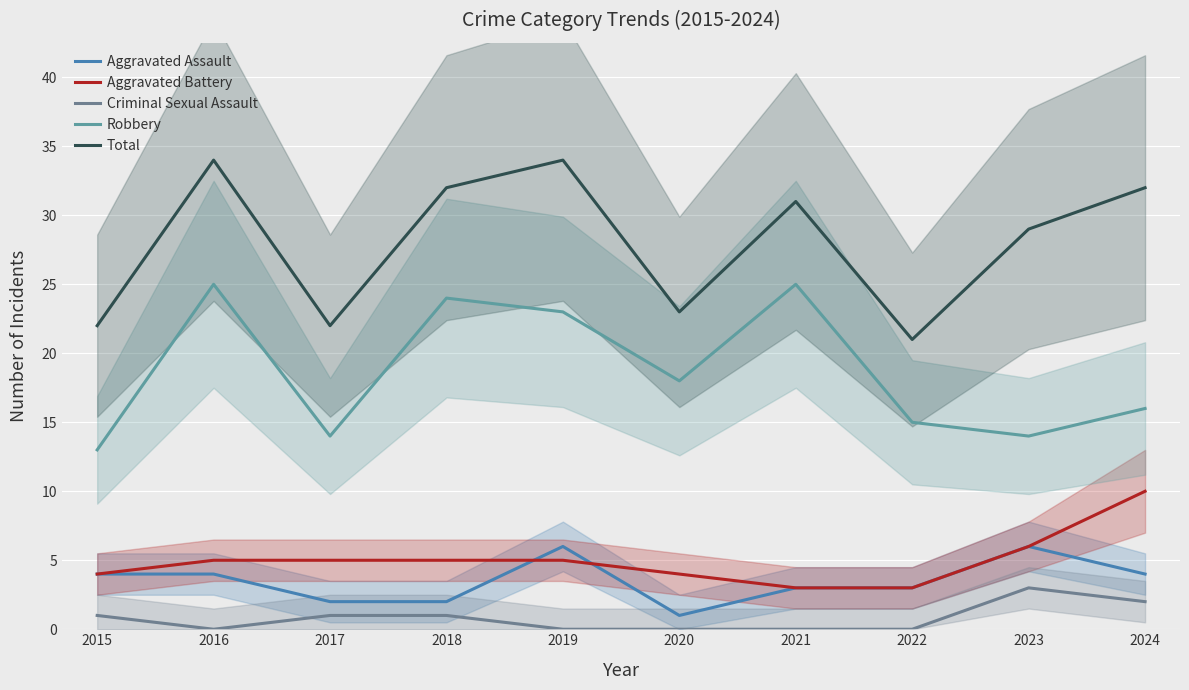

What is the sum of all Robbery values?

187